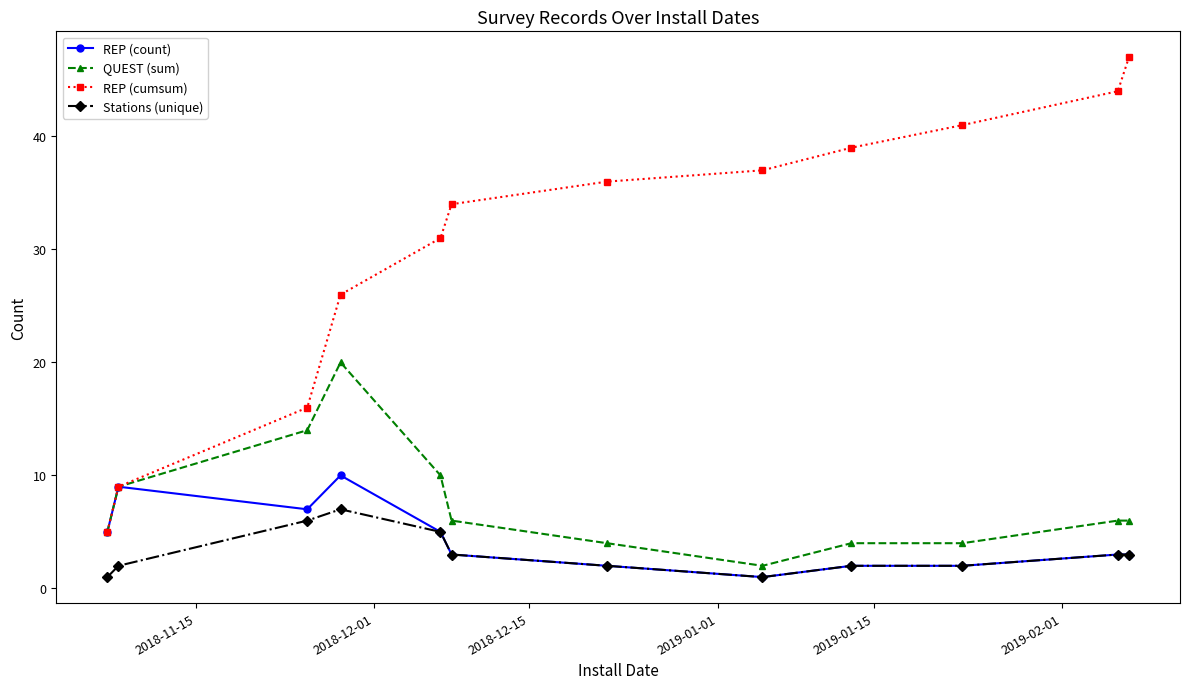

True or false: REP (cumsum) and Stations (unique) cross at least once.

False